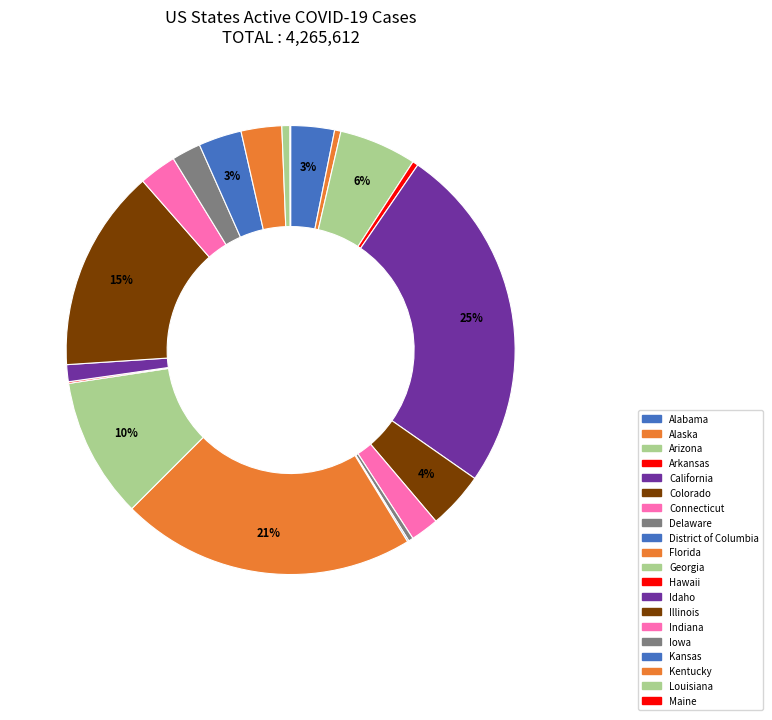

Count the number of slices in the pie.

20